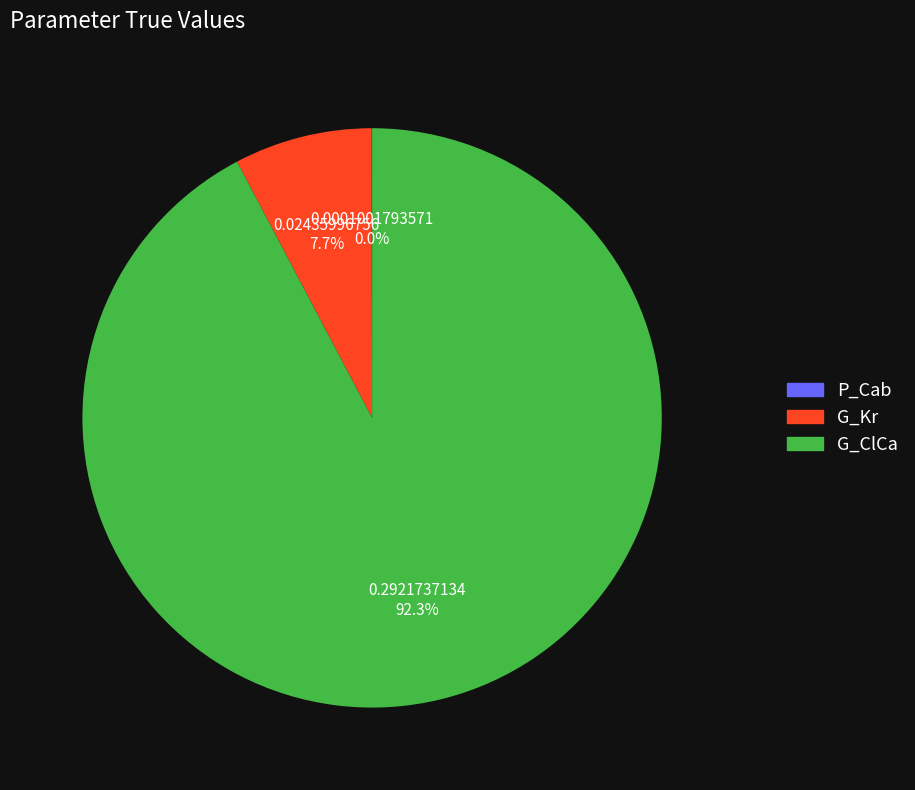

Which slice represents more than half of the pie?

G_ClCa